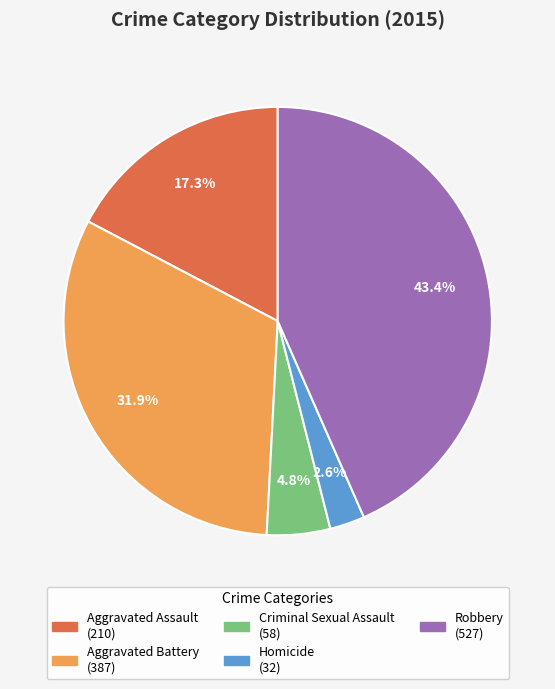

Between Robbery and Aggravated Battery, which is larger?

Robbery